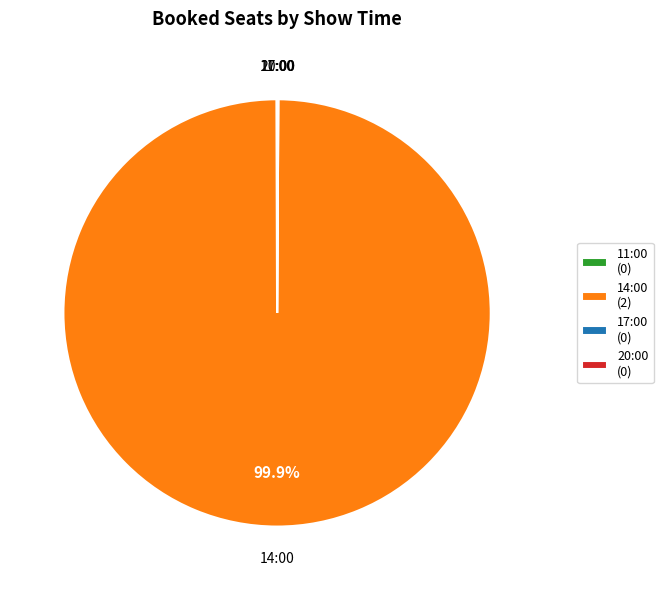

Which slice is the largest?

14:00